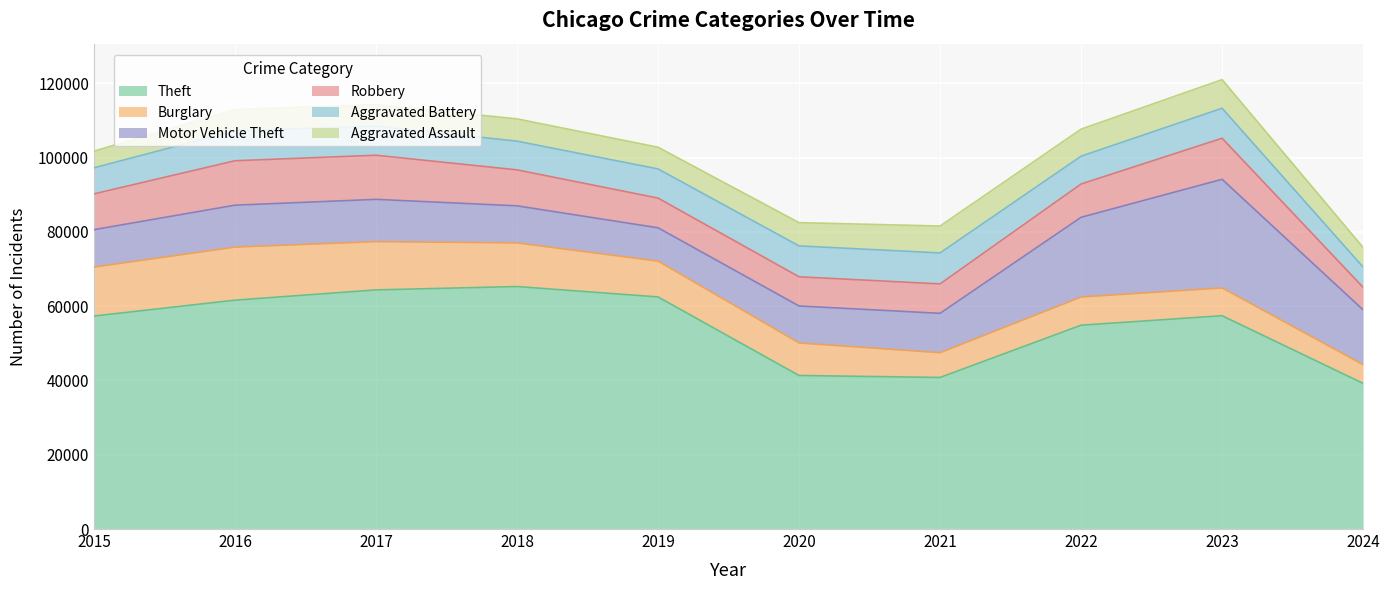

At 2023, list the series in order from smallest to largest.

Burglary, Aggravated Assault, Aggravated Battery, Robbery, Motor Vehicle Theft, Theft